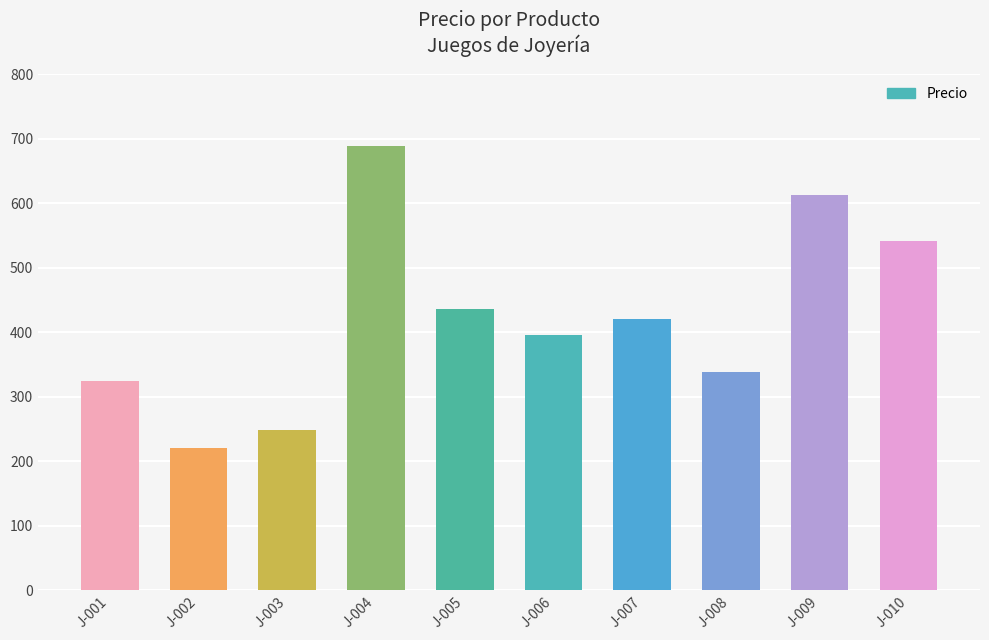

List the labels in order of value, largest first.

J-004, J-009, J-010, J-005, J-007, J-006, J-008, J-001, J-003, J-002